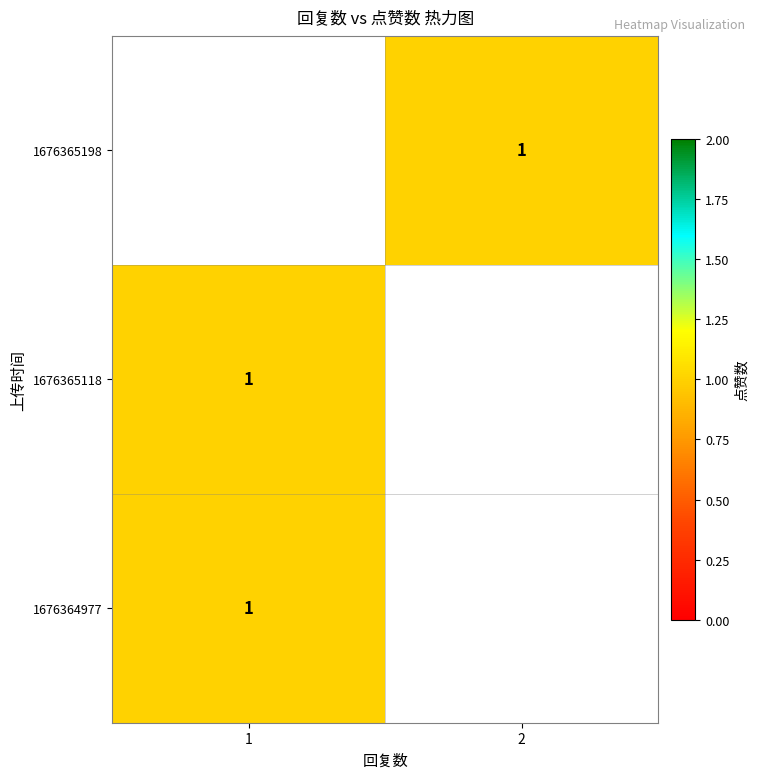

Rank the series by their average value, from highest to lowest.

1676365198, 1676365118, 1676364977